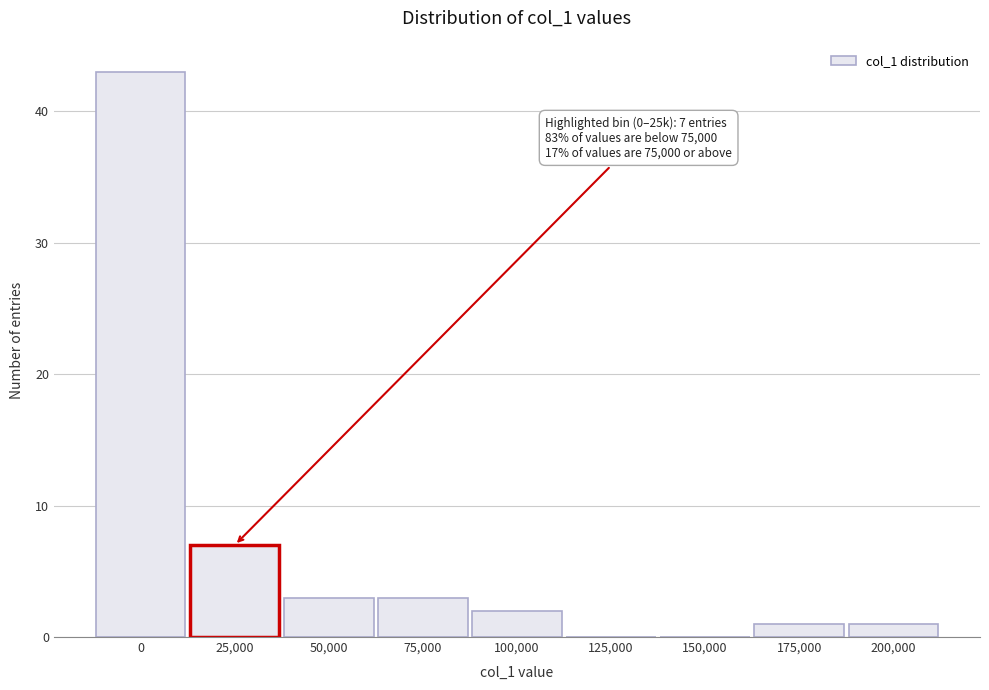

Reading left to right, transcribe all the data shown in this chart.

0=43	25,000=7	50,000=3	75,000=3	100,000=2	125,000=0	150,000=0	175,000=1	200,000=1